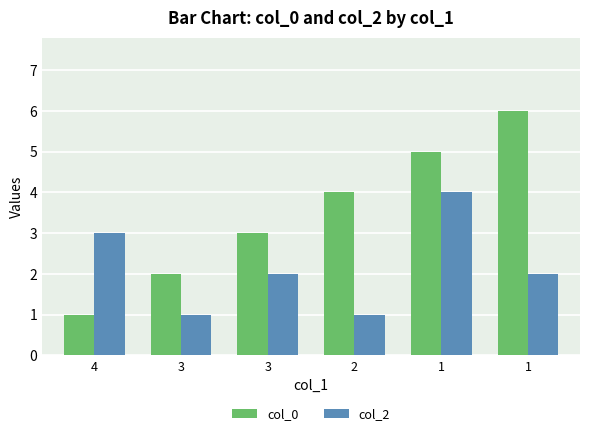

What is the greatest value displayed?

6